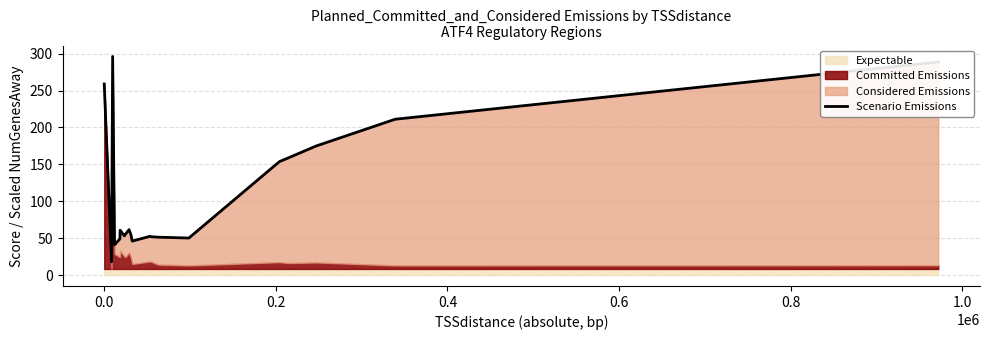

How many points are higher than both their immediate neighbors (excluding endpoints)?

4